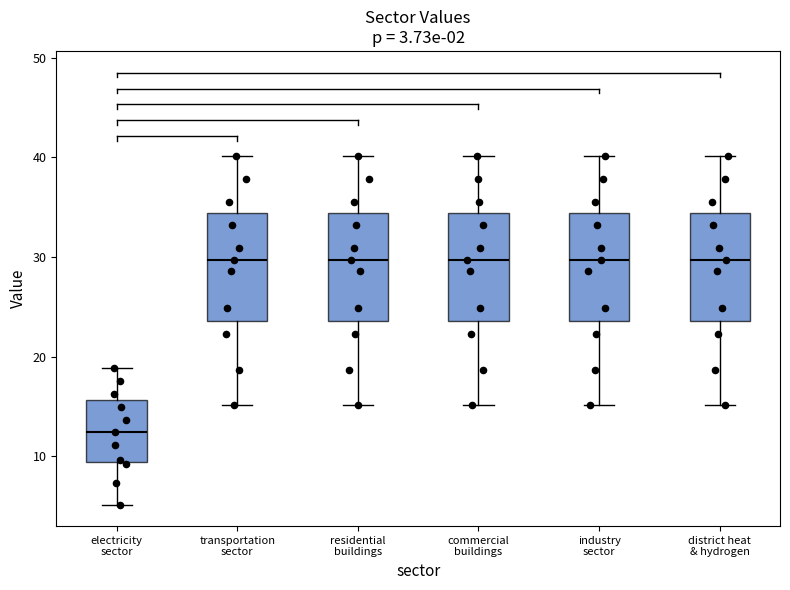

Reading left to right, transcribe this box plot: for each box, give where its median line is, the range the box spans, and where its two whiskers end, as read against the y-axis. The values are not printed on the chart, so give them approximately, as read against the axis.

electricity sector: median 12, box 9 to 16, whiskers 5 to 19
transportation sector: median 30, box 24 to 34, whiskers 15 to 40
residential buildings: median 30, box 24 to 34, whiskers 15 to 40
commercial buildings: median 30, box 24 to 34, whiskers 15 to 40
industry sector: median 30, box 24 to 34, whiskers 15 to 40
district heat & hydrogen: median 30, box 24 to 34, whiskers 15 to 40